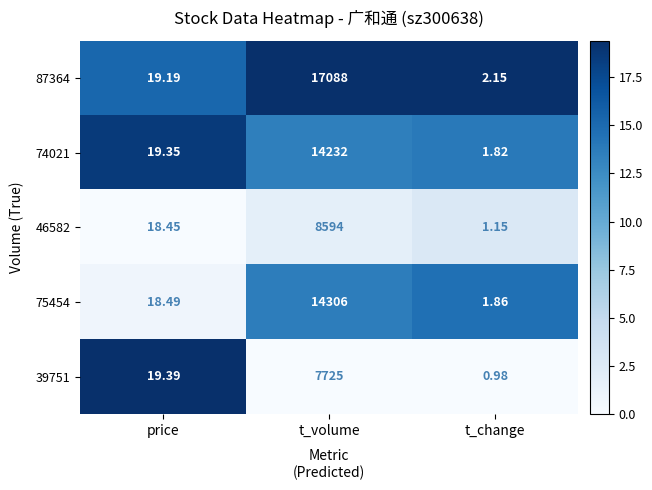

At which category does the chart reach its peak across all series?

t_volume